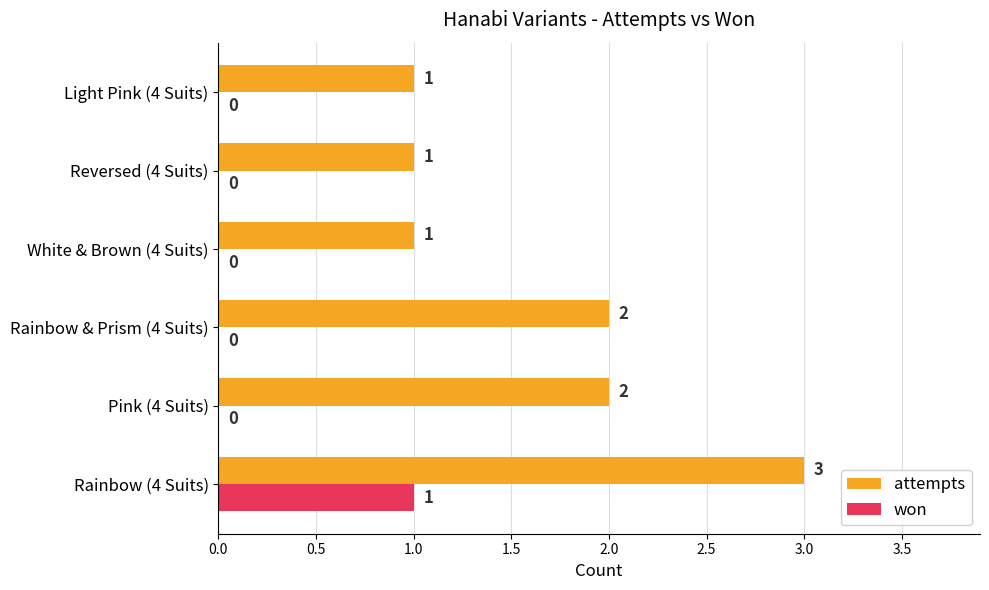

True or false: attempts has a value of 1 at Light Pink (4 Suits).

True